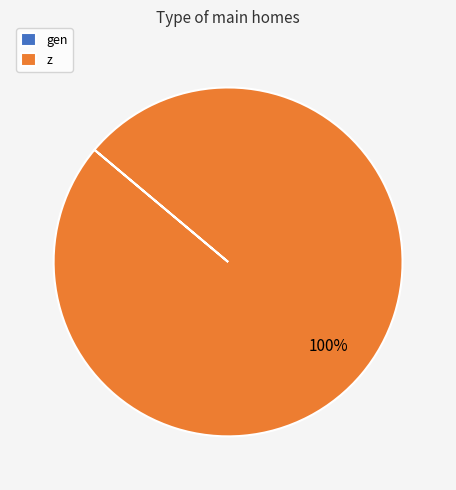

To the nearest percent, what portion does z represent?

100%